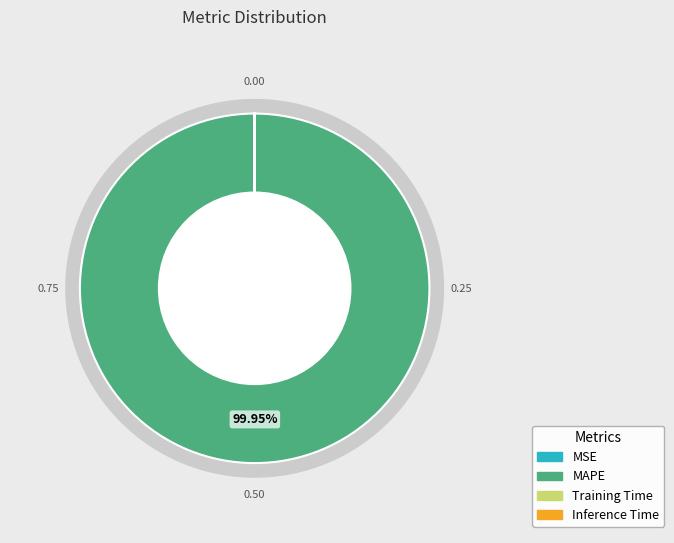

Do Training Time and Inference Time together represent more than half of the pie?

No